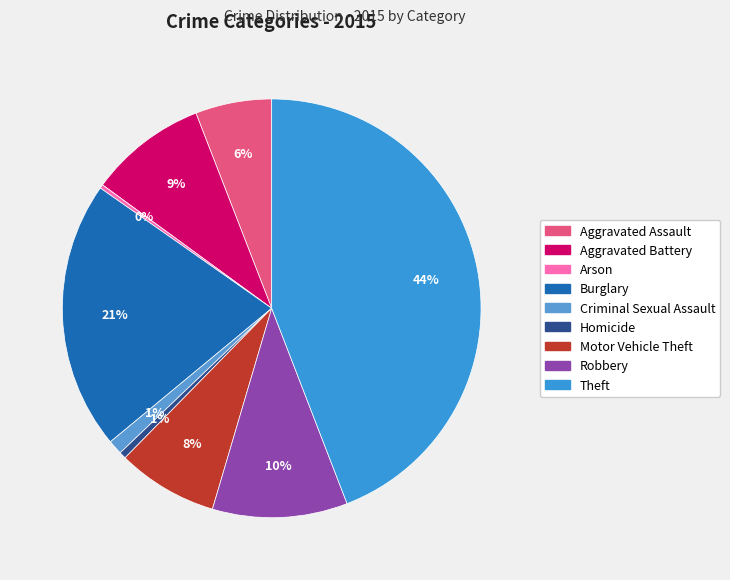

Does any single category account for the majority?

No